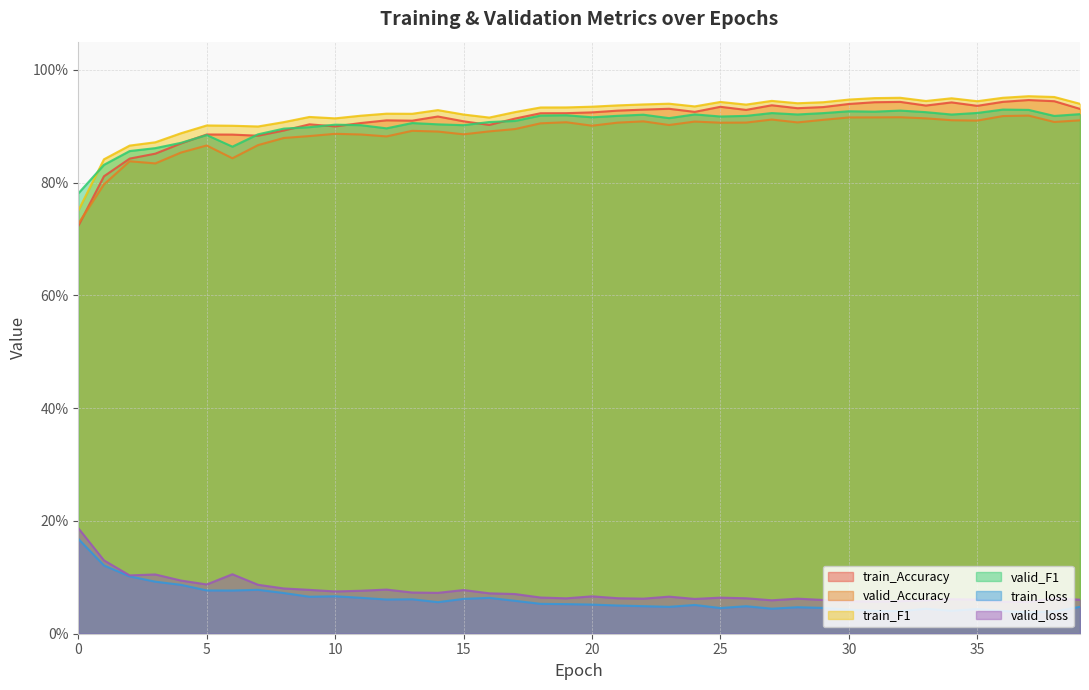

What is the difference between the maximum and minimum values in the train_Accuracy series?

0.2